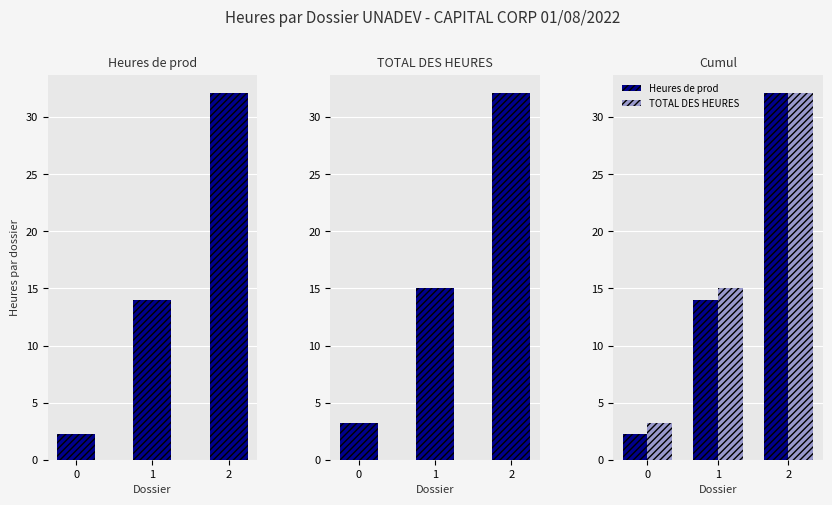

The value of TOTAL DES HEURES at 2 is 53.1. True or false?

False